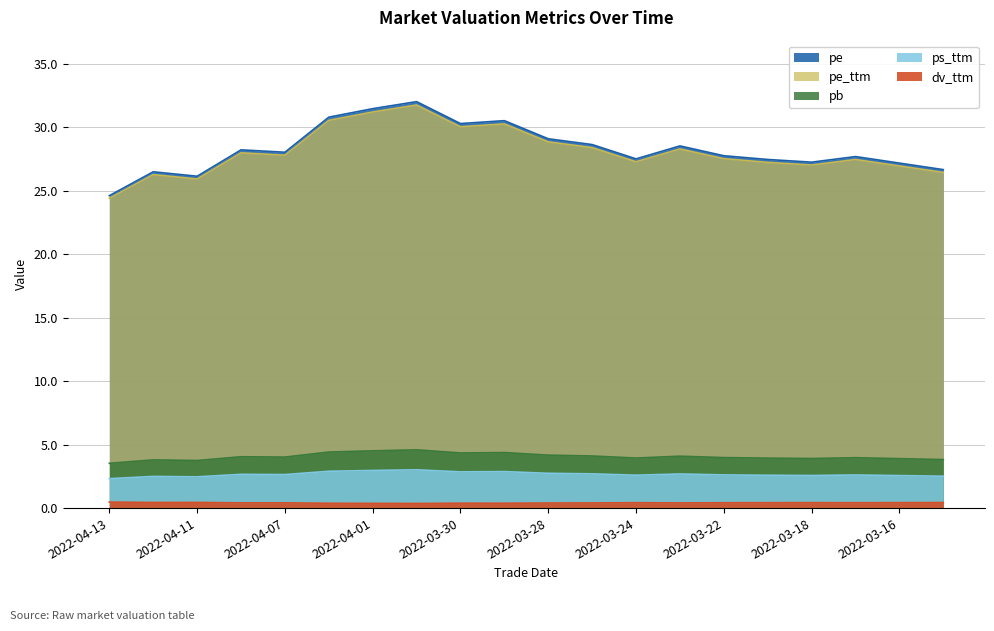

True or false: pe_ttm has more than 0 interior local peaks.

True